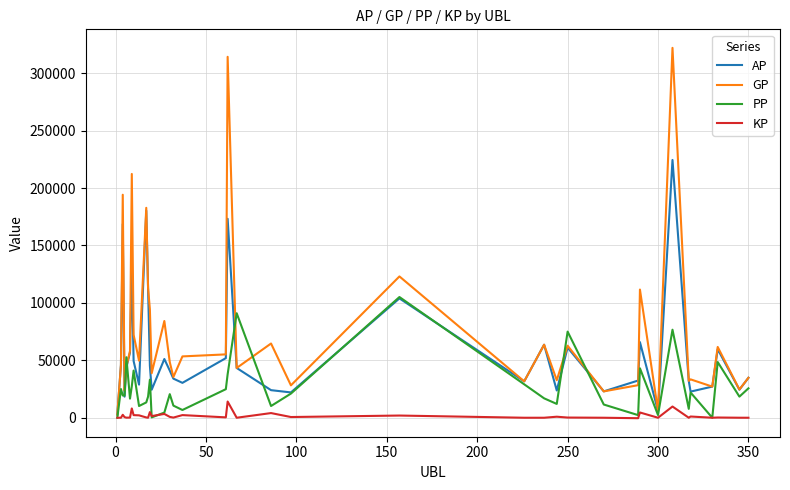

What is the greatest value displayed?

322062.0